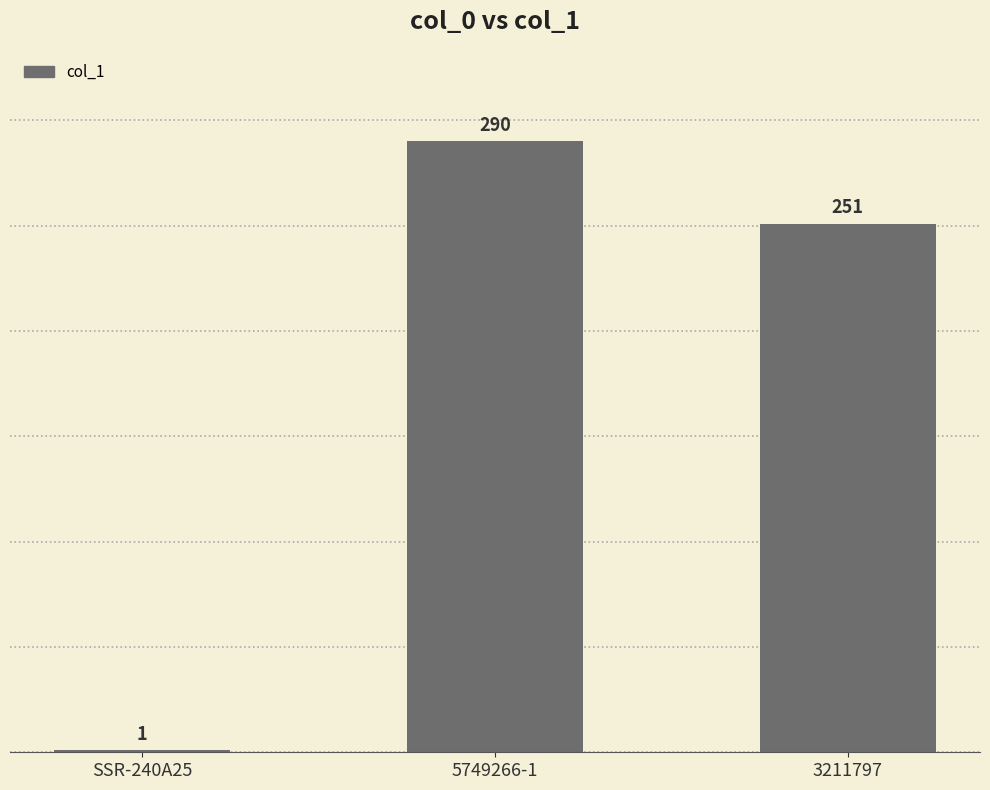

The chart shows a value of 1 at SSR-240A25. True or false?

True